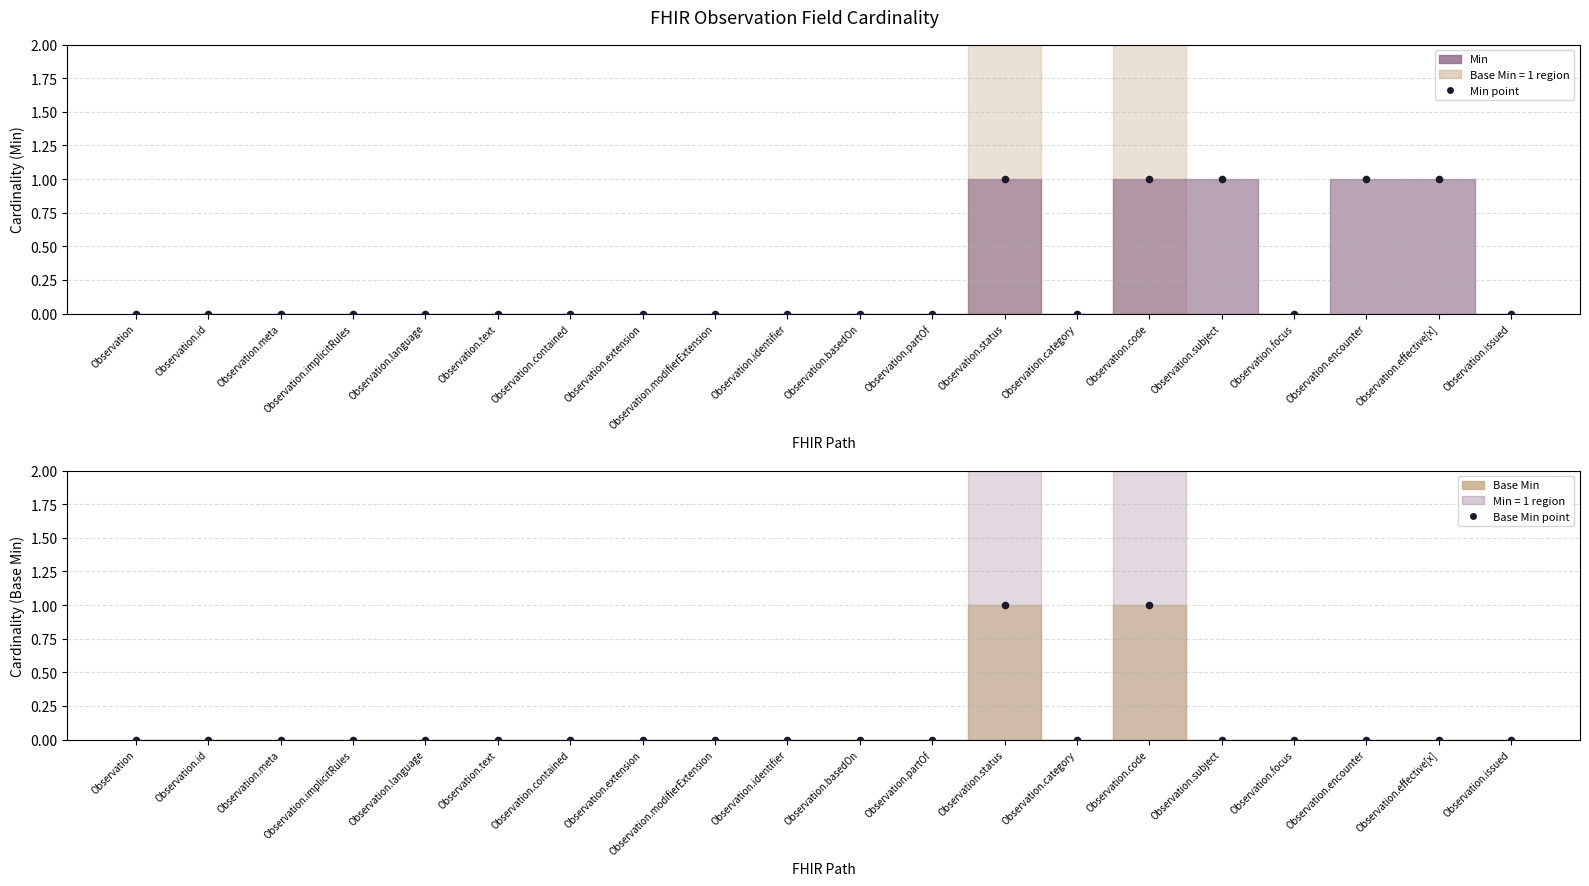

Is the value of Min points at Observation.id greater than the value of Base Min points at Observation.language?

No